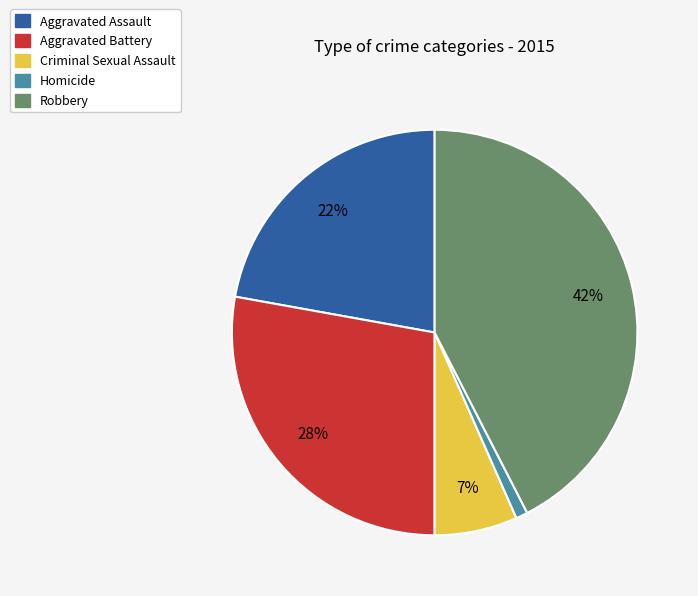

To the nearest percent, what percentage of the pie is Aggravated Battery?

28%